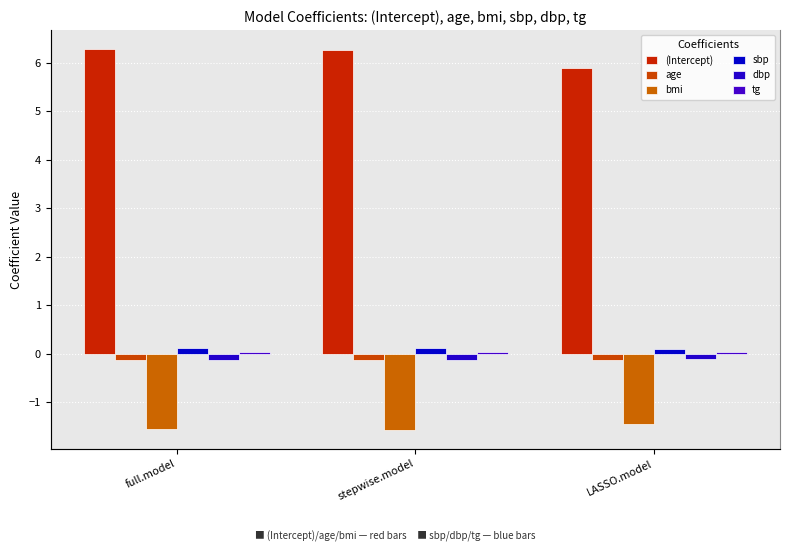

True or false: tg has a value of 0.0 at stepwise.model.

False